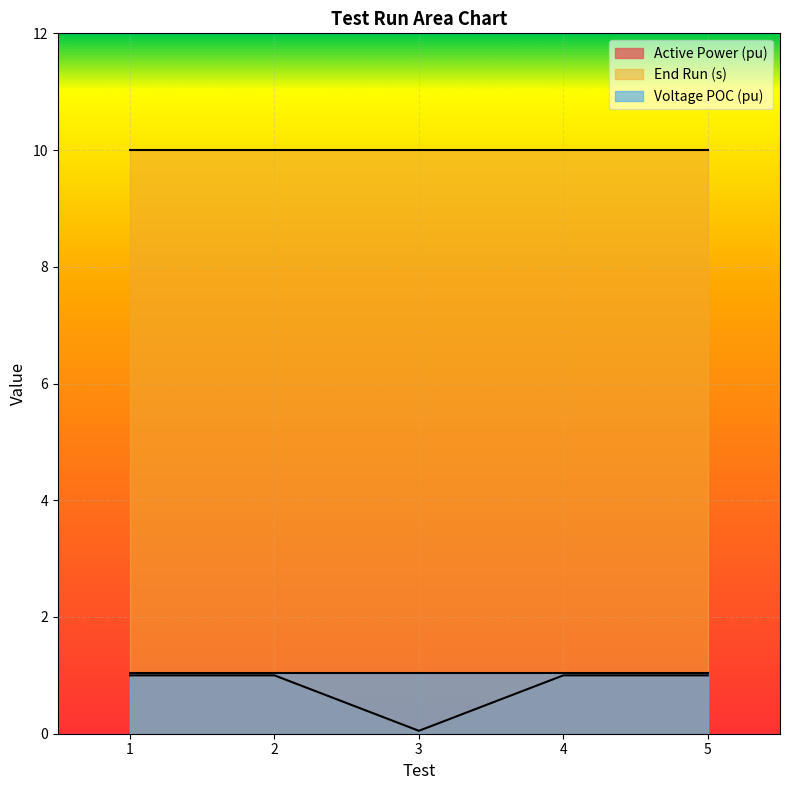

Which series has the largest total across all categories?

End Run (s)